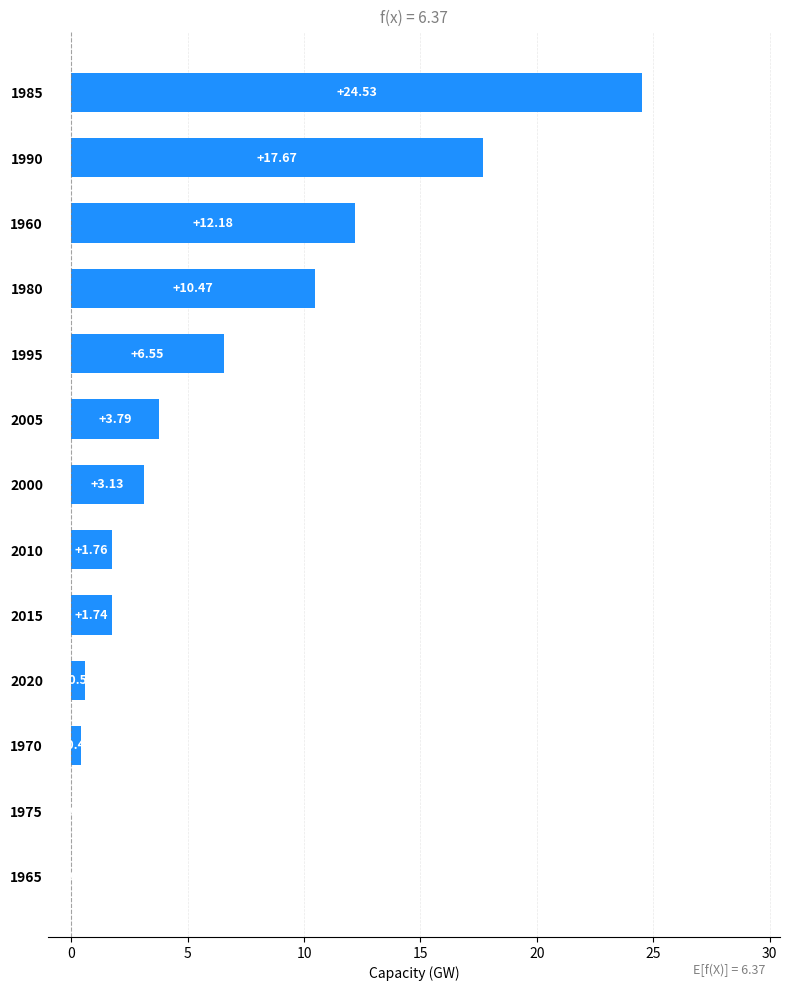

Between 2010 and 1995, which is larger?

1995